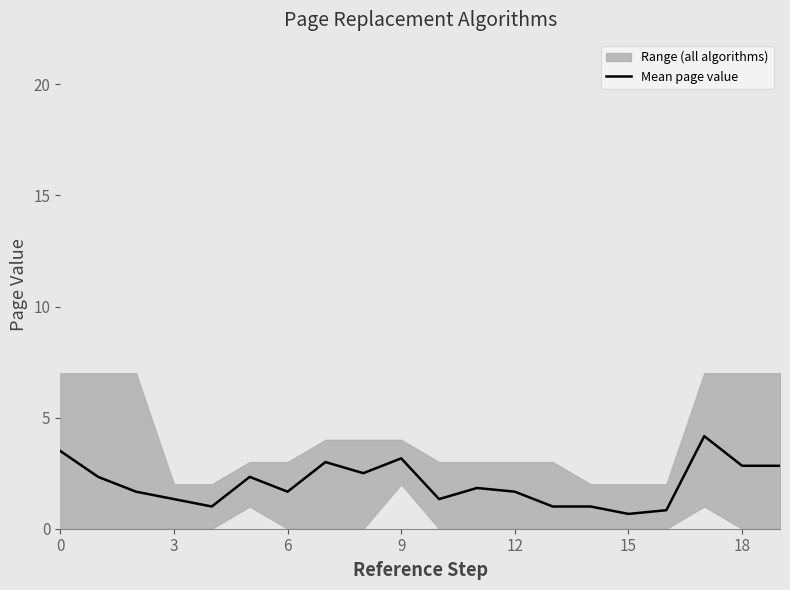

True or false: Mean page value has a value of 1.2 at 18.

False